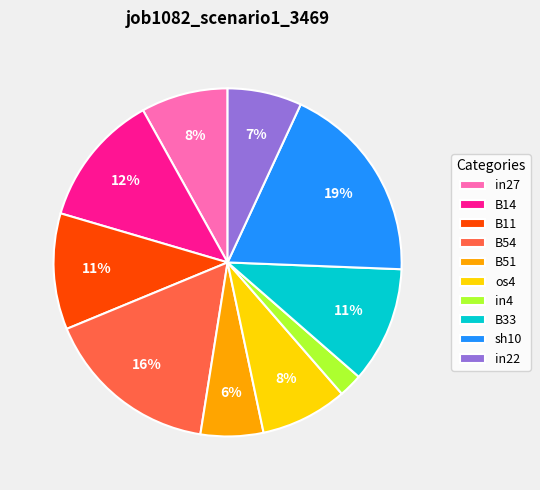

Is it true that B33 is 19% of the pie?

False